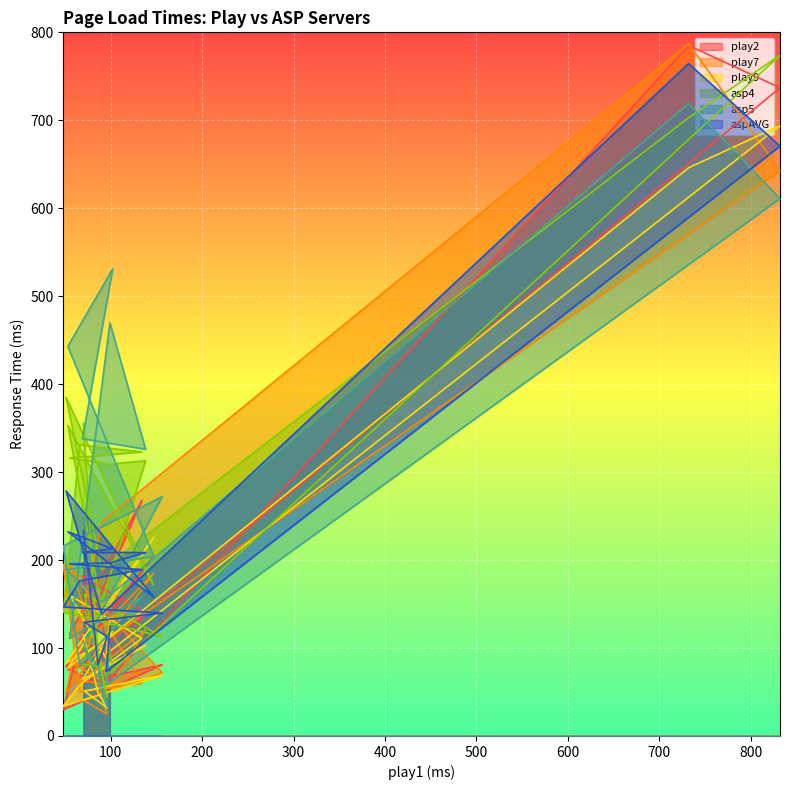

What is the difference between the play7 values at 55 and 95?

87.0